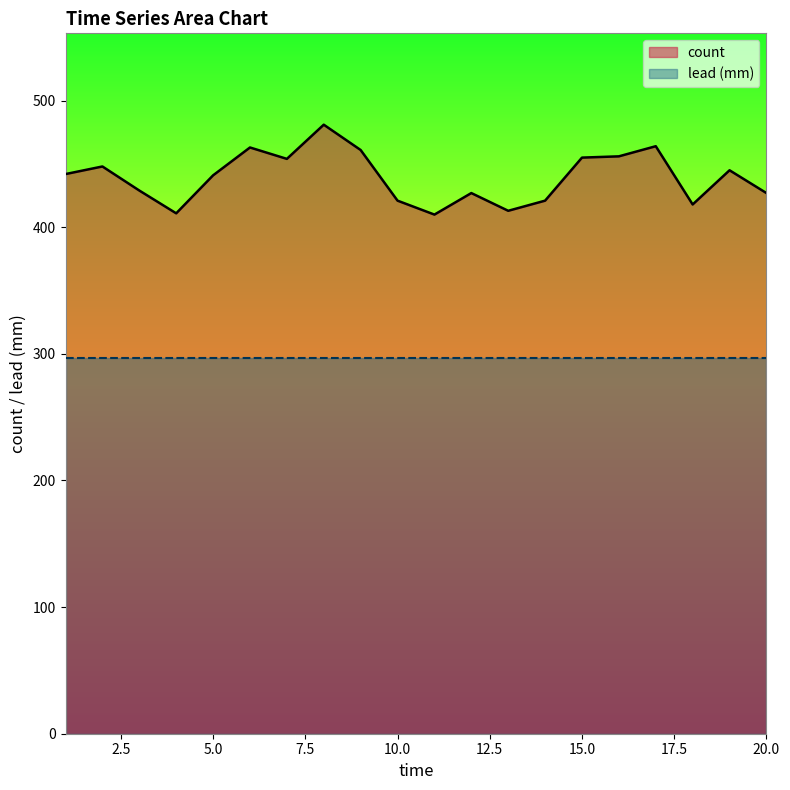

What is the change in value from 8 to 10?

-60